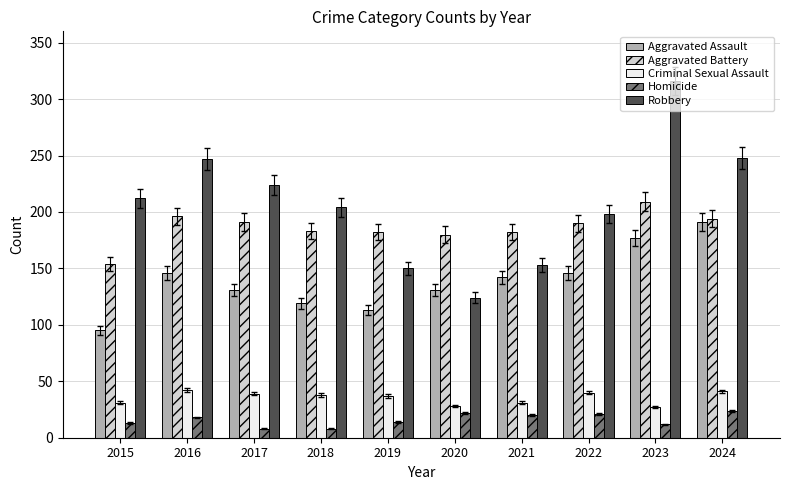

At 2021, list the series in order from largest to smallest.

Aggravated Battery, Robbery, Aggravated Assault, Criminal Sexual Assault, Homicide